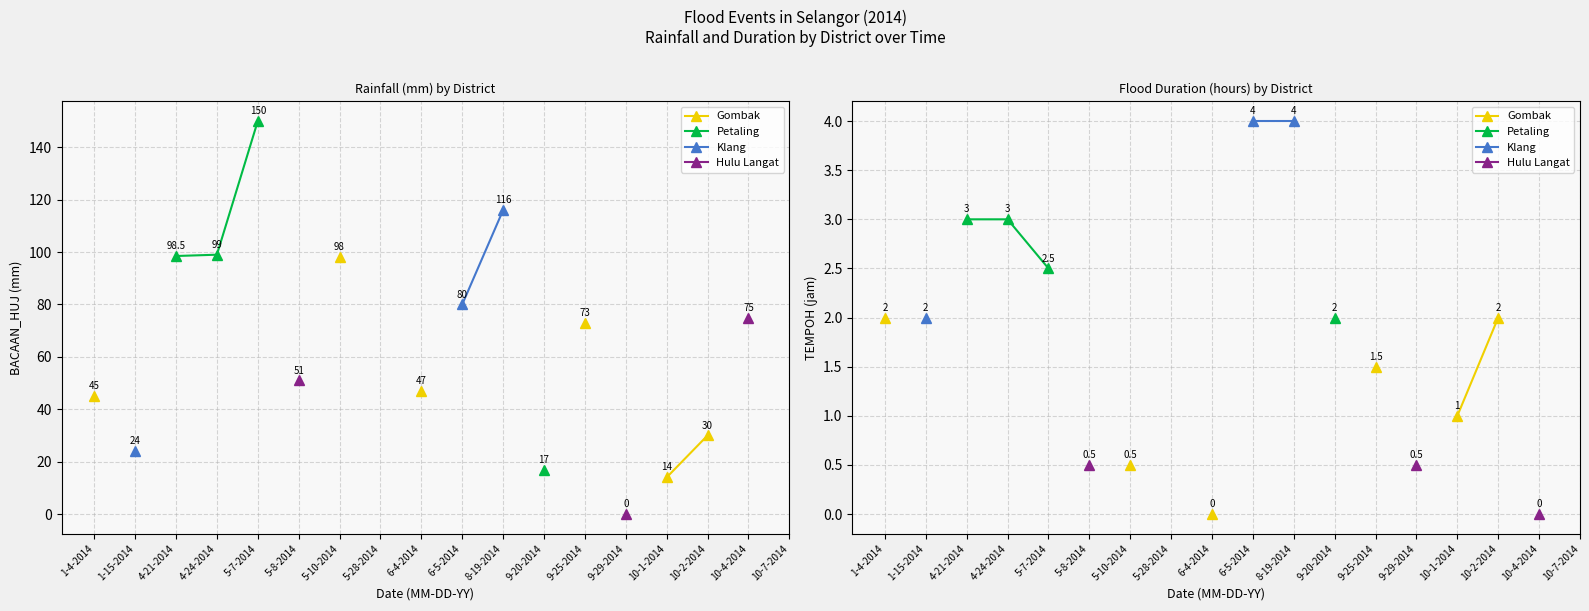

Which series has the widest spread of values?

Gombak